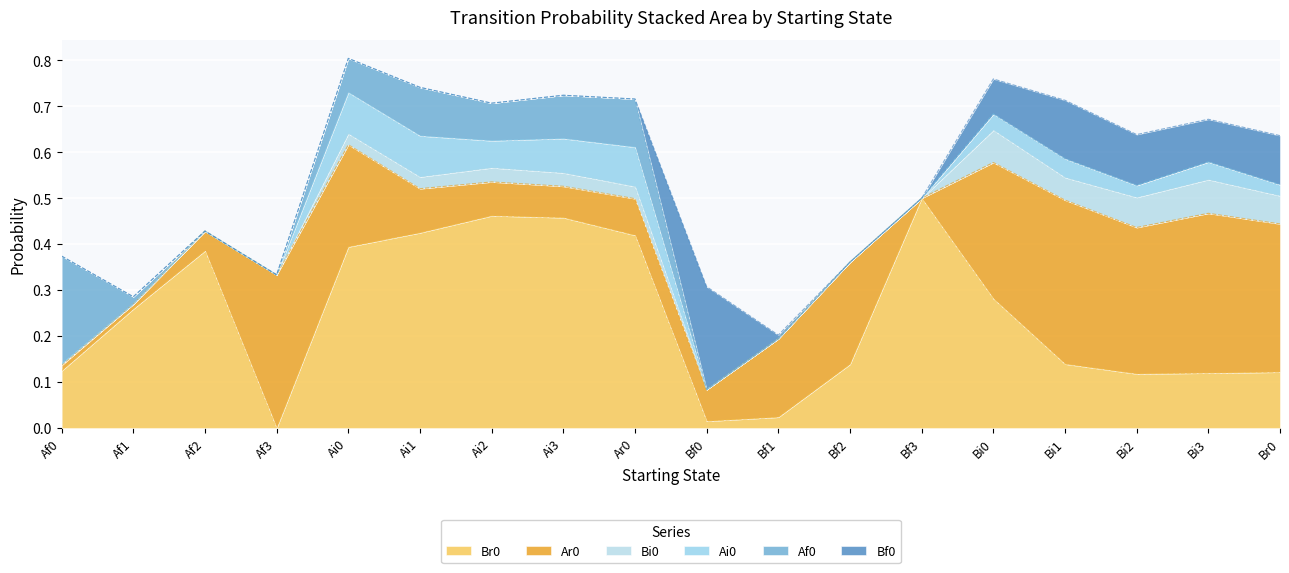

Where do Bi0 and Bf0 first cross each other?

Ar0 and Bf0